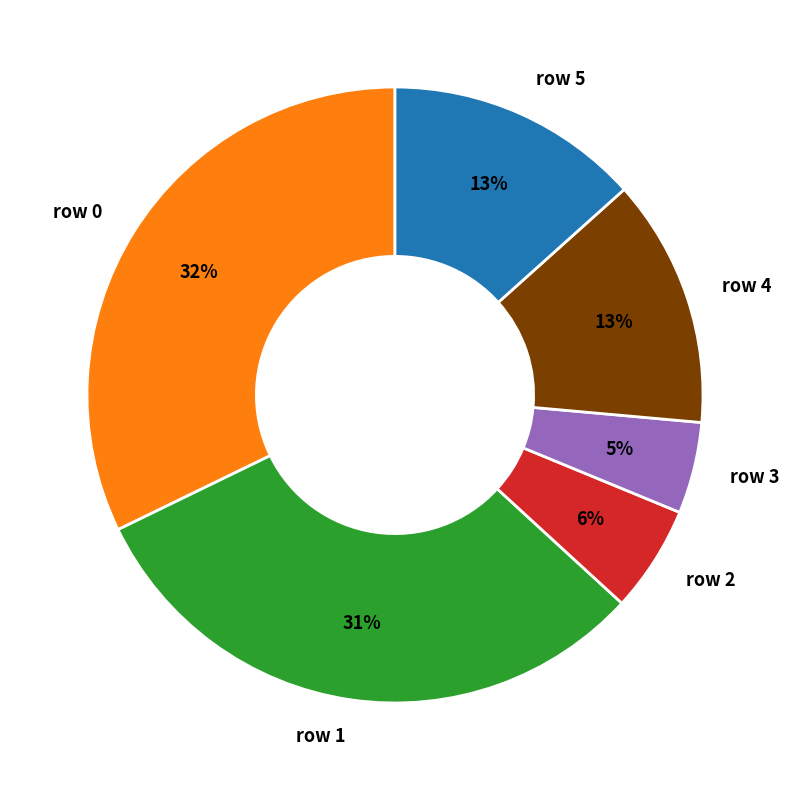

What is the largest slice in the pie chart?

row 0